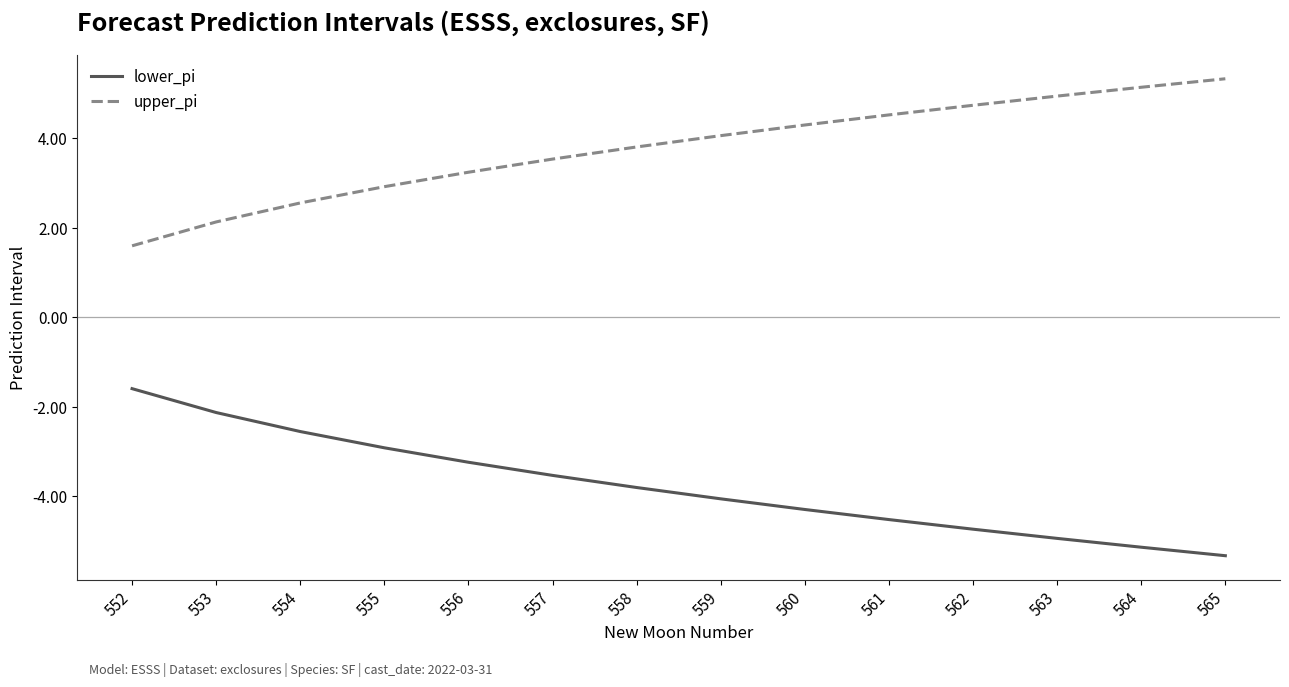

What is the difference between the maximum and minimum values in the lower_pi series?

3.7